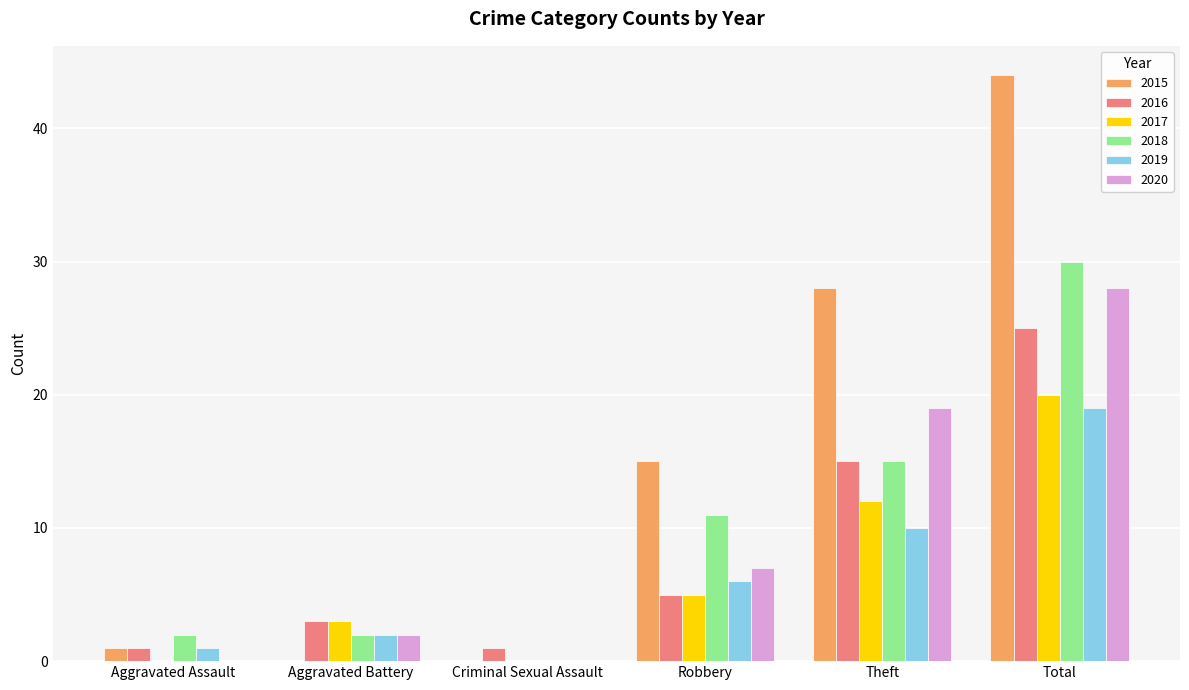

What is the maximum value shown in the chart?

44